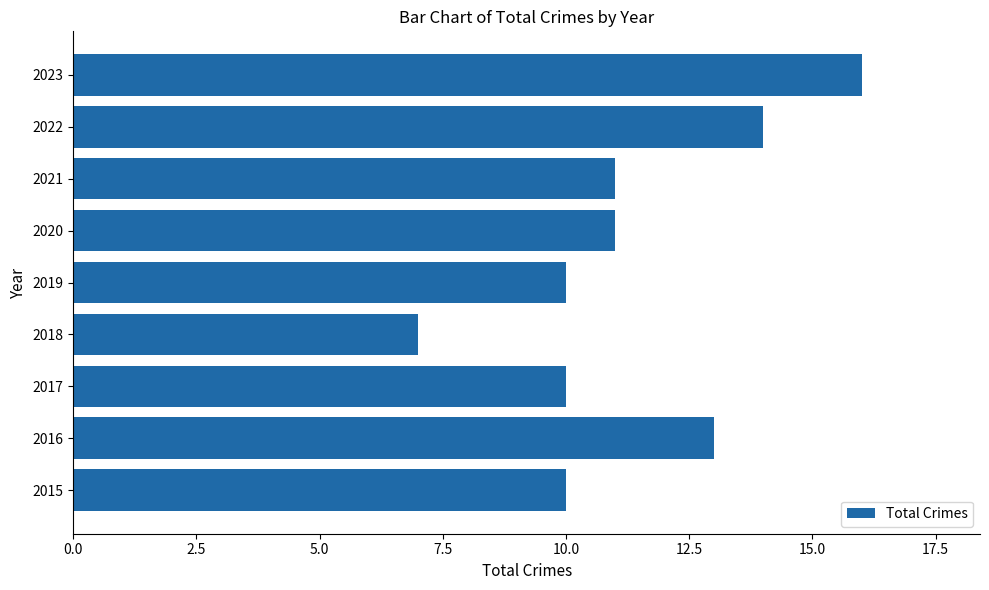

Which has a higher value, 2019 or 2021?

2021